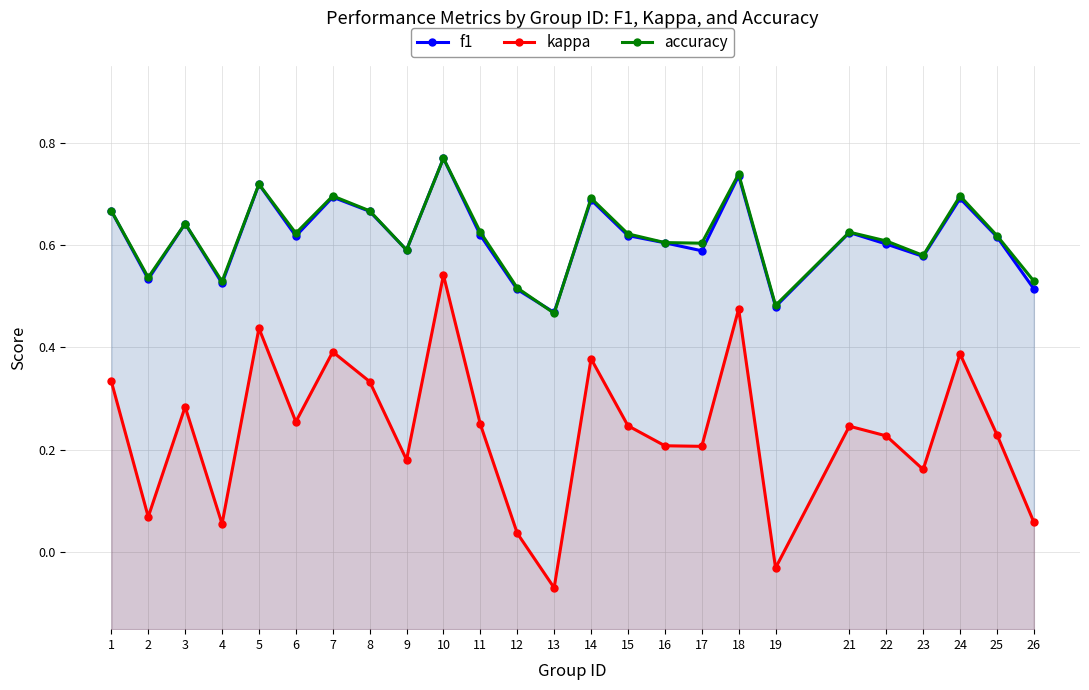

What is the sum of all accuracy values?

15.4